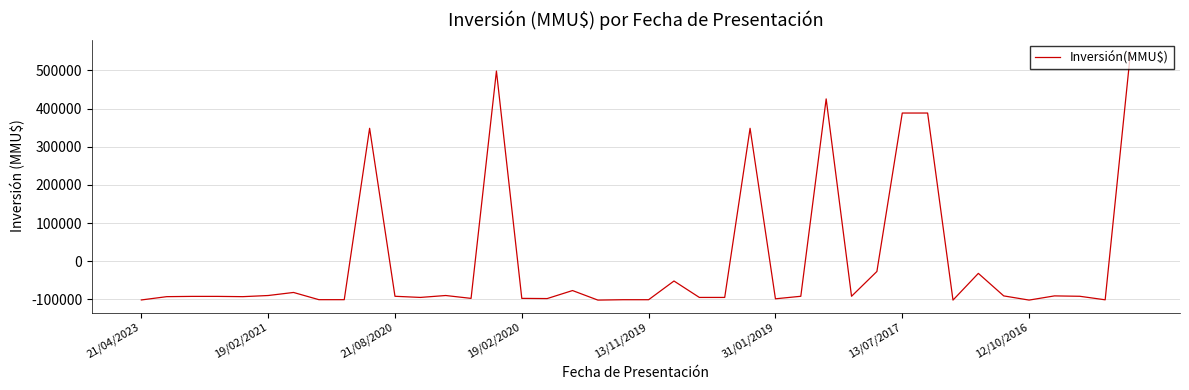

What is the minimum value shown in the chart?

-101579.7